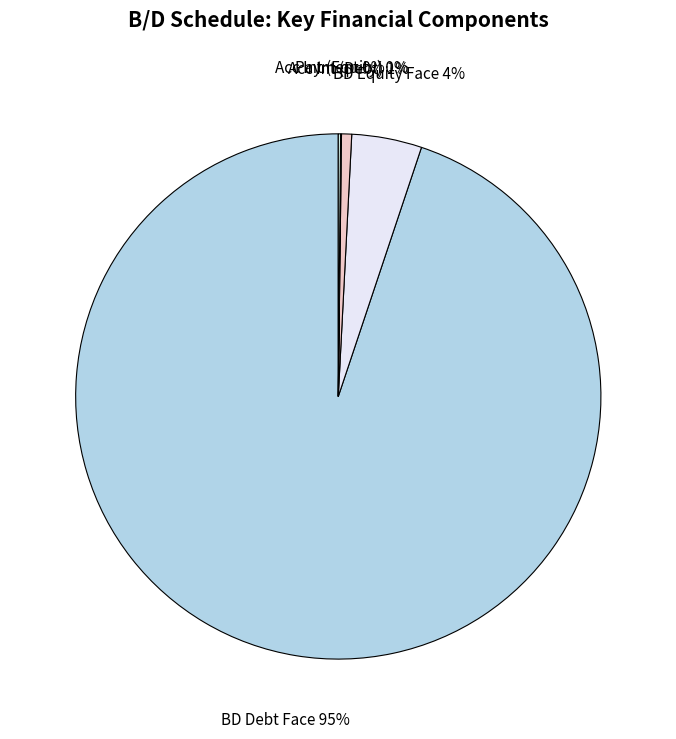

What is the majority slice?

BD Debt Face